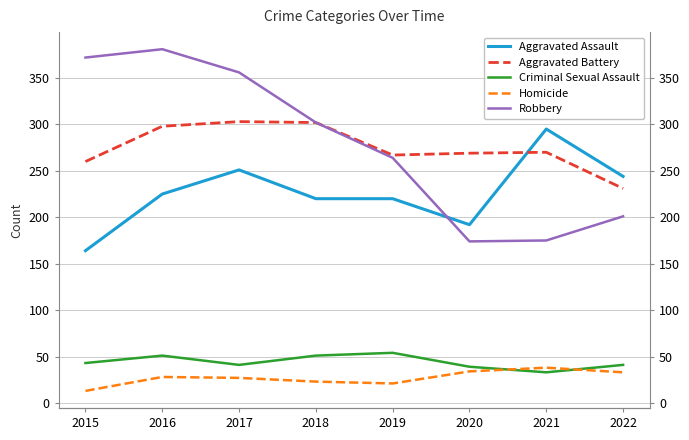

True or false: Aggravated Battery has more than 0 interior local peaks.

True